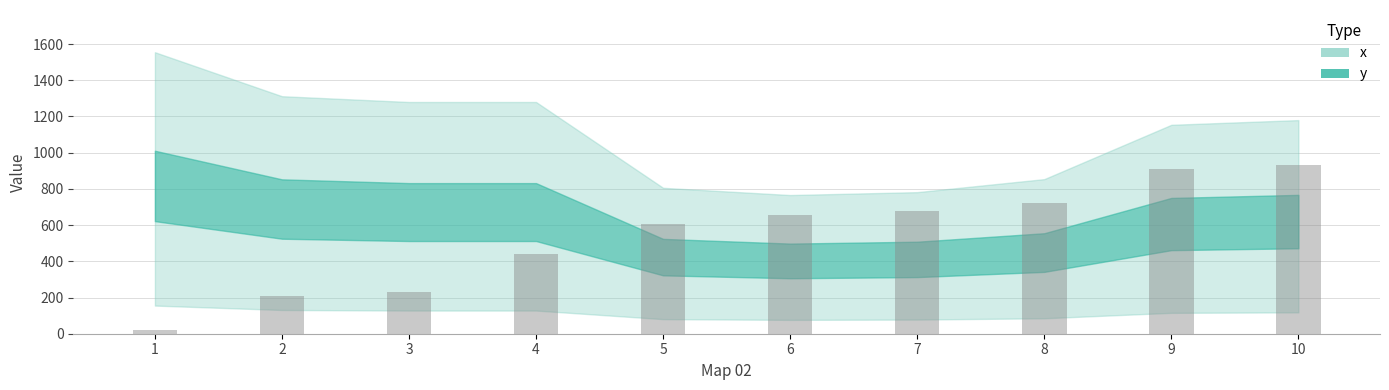

Does the chart contain stacked bars?

No